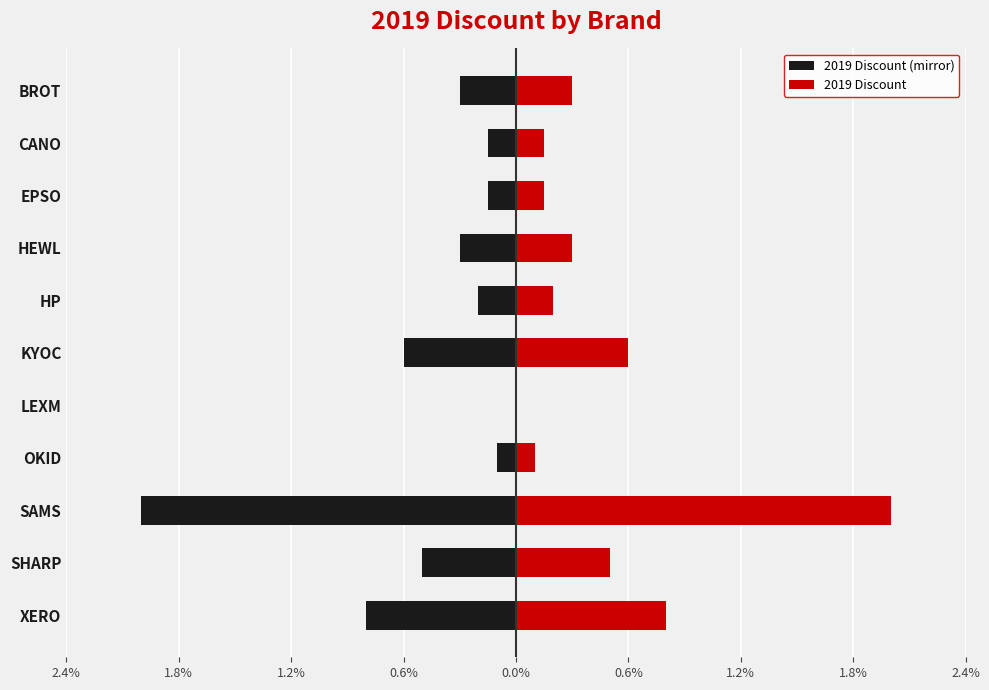

Rank the series by their average value, from lowest to highest.

2019 Discount (mirror), 2019 Discount